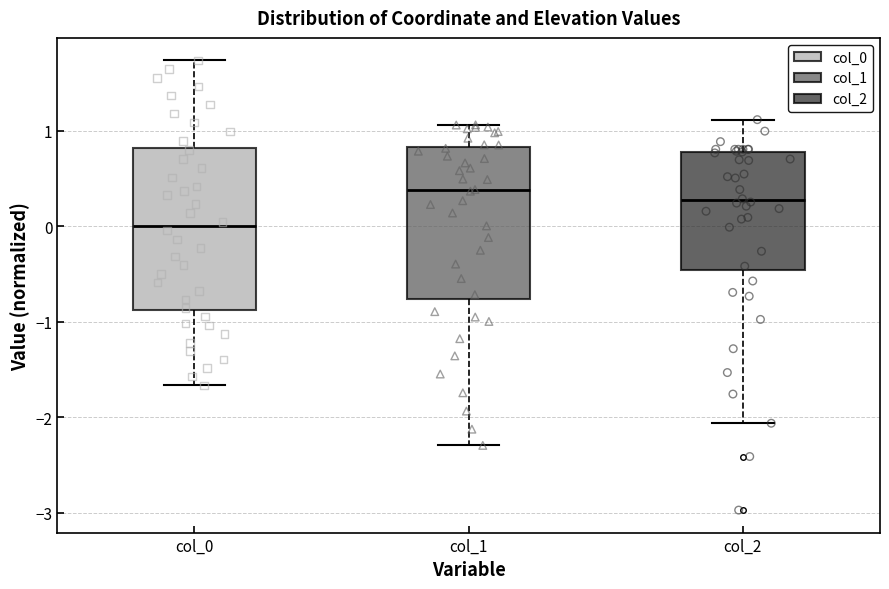

Which box has the highest median line?

col_1